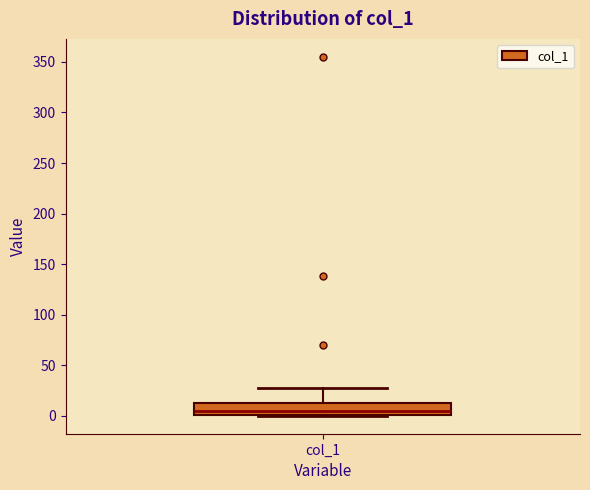

Transcribe this box plot: give where the median line is, the range the box spans, and where the two whiskers end, as read against the y-axis. The values are not printed on the chart, so give them approximately, as read against the axis.

median 5, box 0 to 10, whiskers 0 to 30